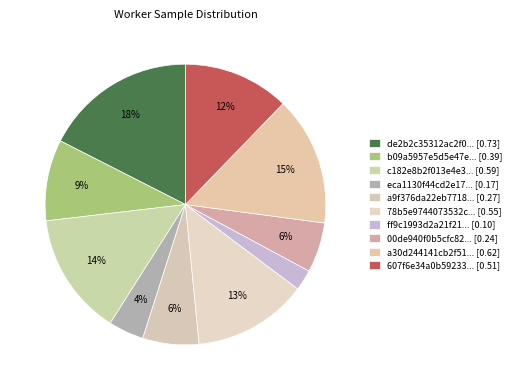

Count the number of slices in the pie.

10